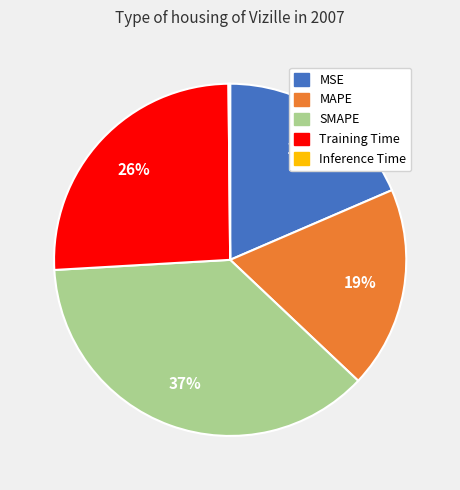

True or false: MSE accounts for 29% of the total.

False